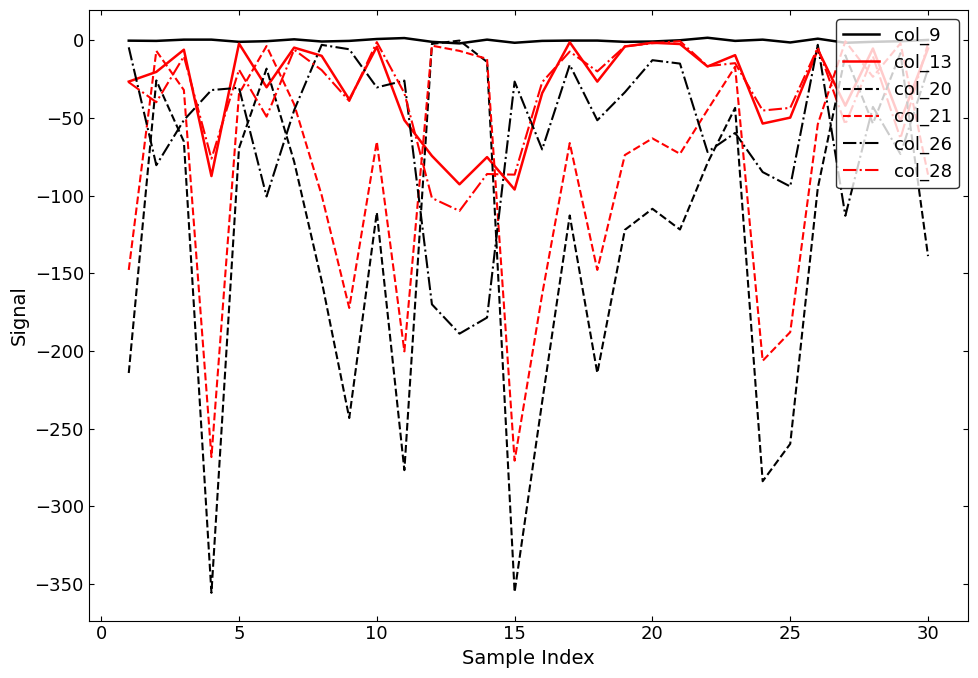

Which series has the largest range (max minus min)?

col_20